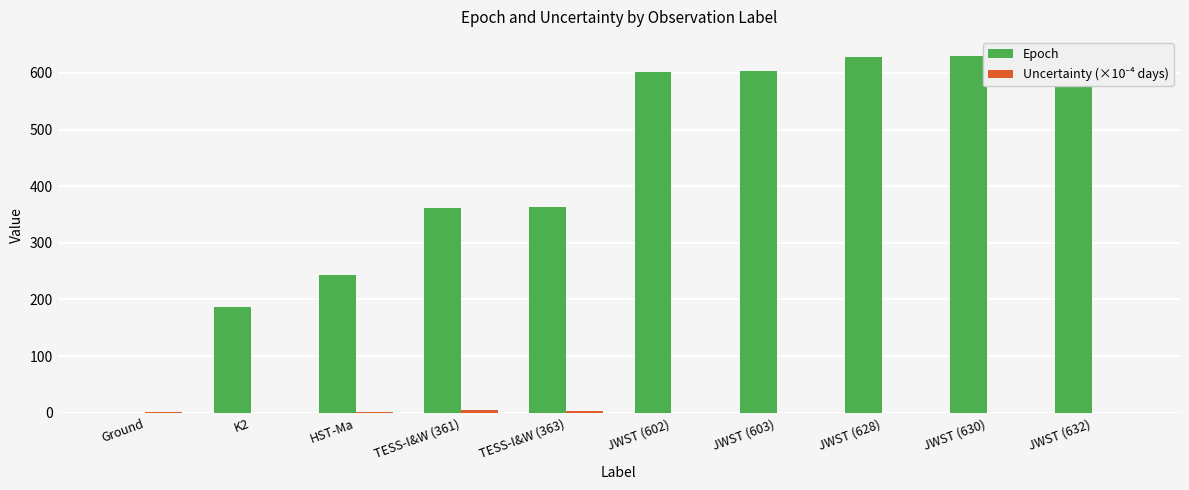

What is the total value across all series at TESS-I&W (361)?

365.3